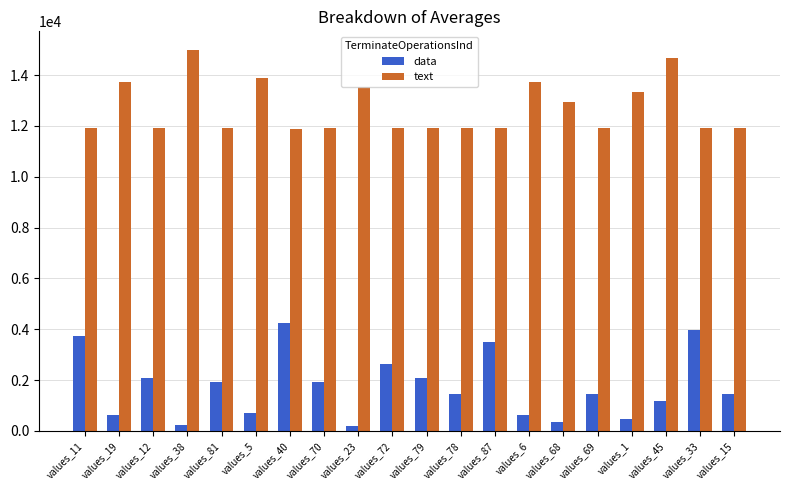

What is the total value across all series at values_19?

14336